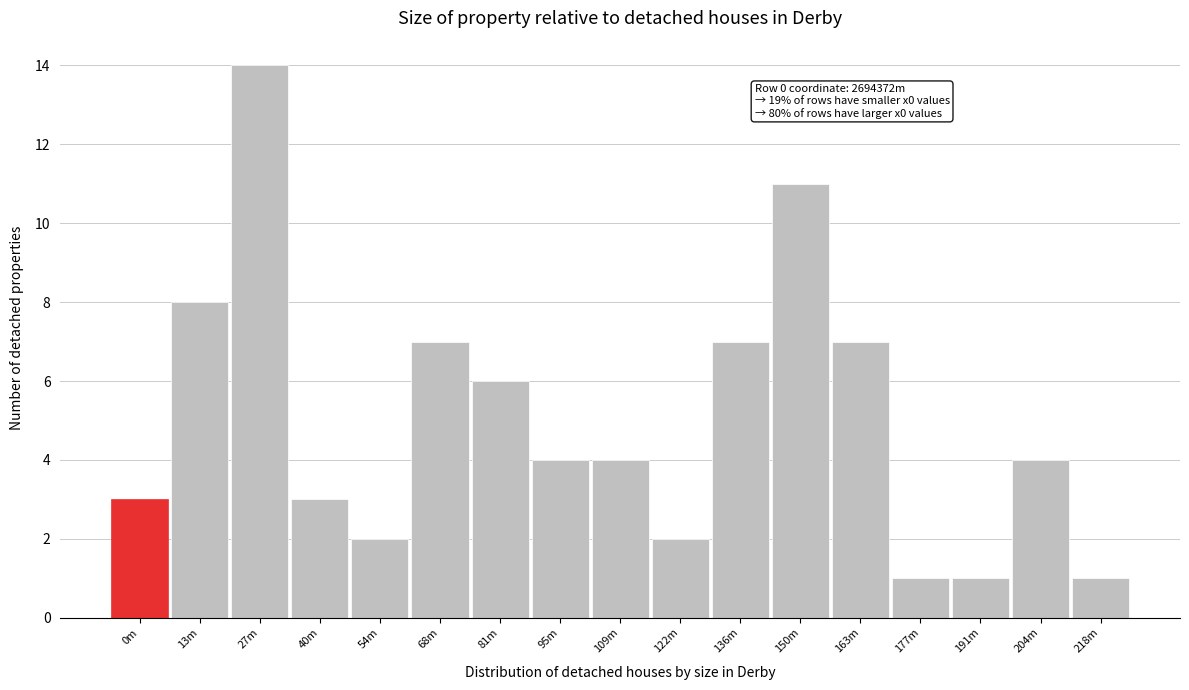

Reading right to left, what are all the values shown in this chart?

218m=1	204m=4	191m=1	177m=1	163m=7	150m=11	136m=7	122m=2	109m=4	95m=4	81m=6	68m=7	54m=2	40m=3	27m=14	13m=8	0m=3